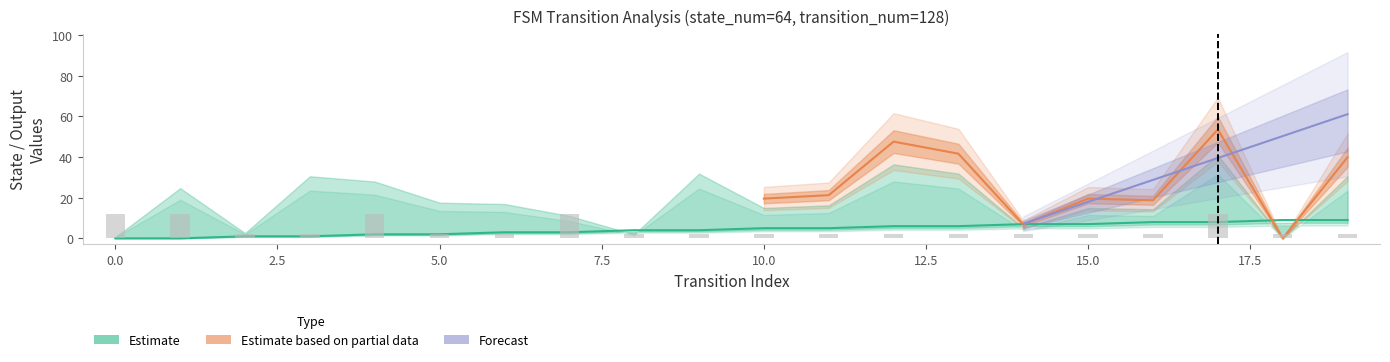

Reading left to right, what are all the values shown in this chart?

source_state: 0=0	1=0	2=1	3=1	4=2	5=2	6=3	7=3	8=4	9=4	10=5	11=5	12=6	13=6	14=7	15=7	16=8	17=8	18=9	19=9
output_num: 0=12	1=12	2=2	3=2	4=12	5=2	6=2	7=12	8=2	9=2	10=2	11=2	12=2	13=2	14=2	15=2	16=2	17=12	18=2	19=2